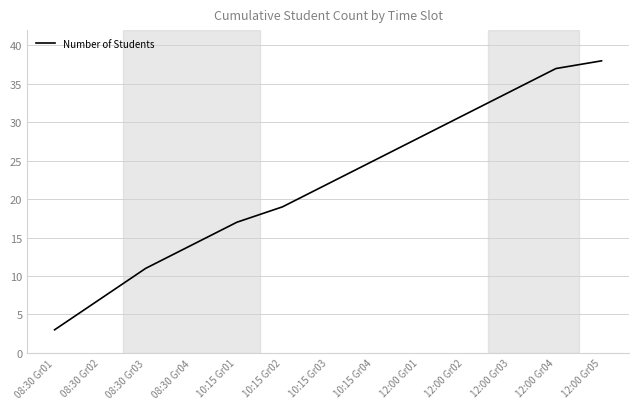

Where is the data nearest to the value 20?

10:15 Gr02